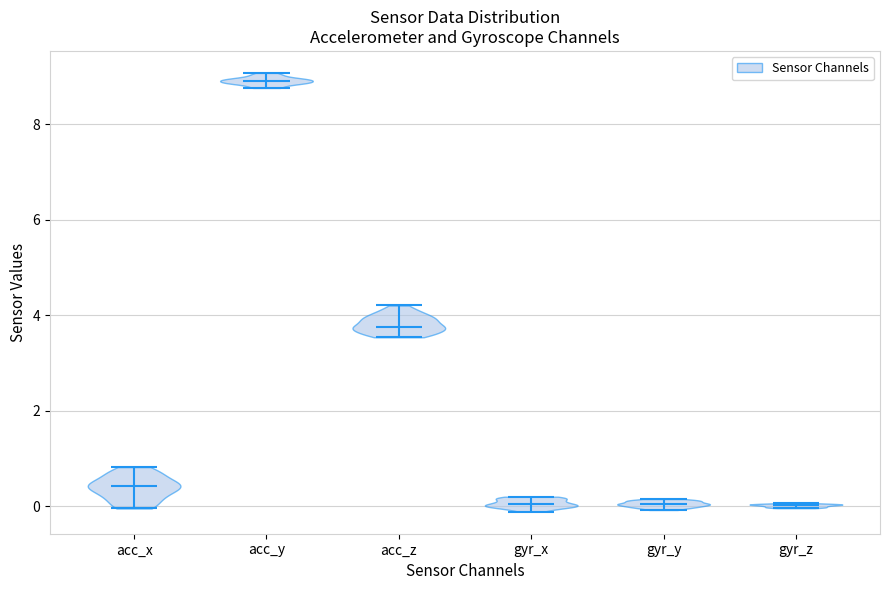

Reading left to right, read every violin against the y-axis: where its median line is, and the lowest and highest points it reaches. The values are not printed on the chart, so give them approximately, as read against the axis.

acc_x: median line 0.4, lowest point 0.0, highest point 0.8
acc_y: median line 9.0, lowest point 8.8, highest point 9.0
acc_z: median line 3.8, lowest point 3.6, highest point 4.2
gyr_x: median line 0.0, lowest point -0.2, highest point 0.2
gyr_y: median line 0.0, lowest point 0.0, highest point 0.2
gyr_z: median line 0.0, lowest point 0.0, highest point 0.0